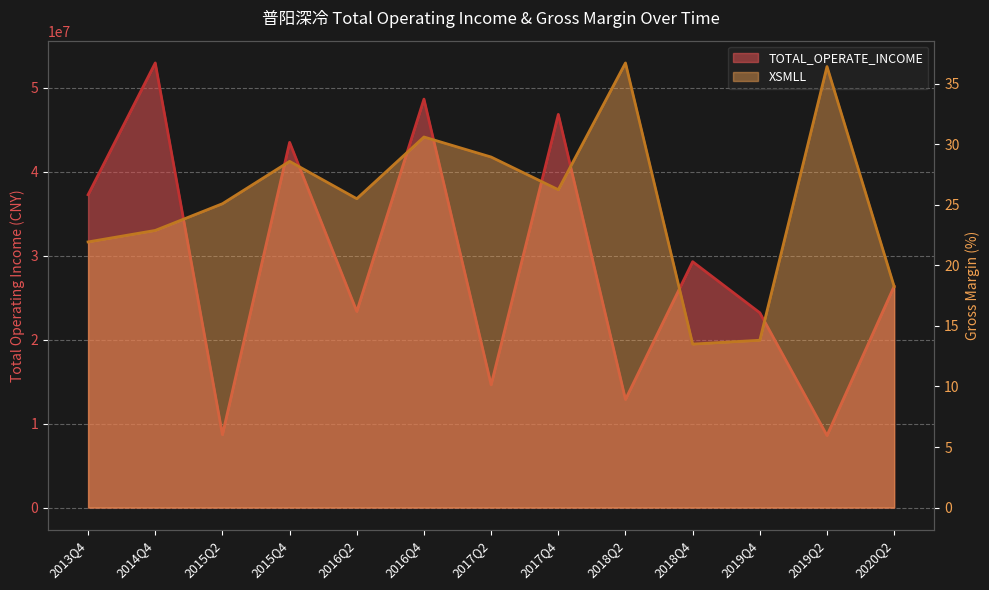

True or false: XSMLL has more than 0 interior local peaks.

True